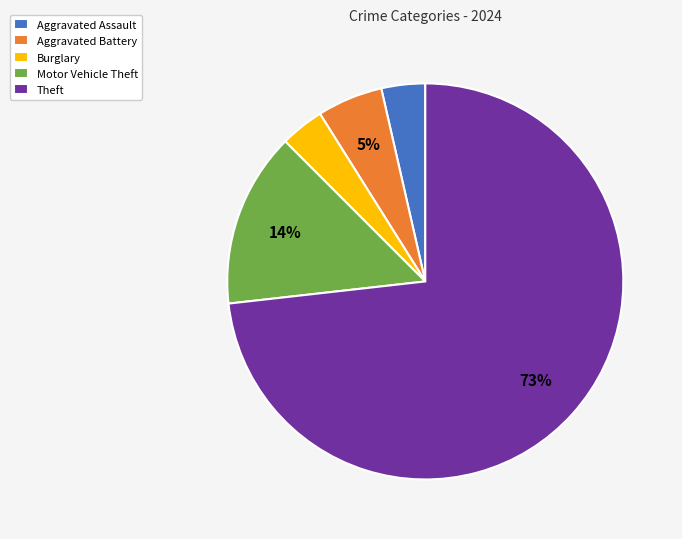

Is it true that Motor Vehicle Theft is 4% of the pie?

False